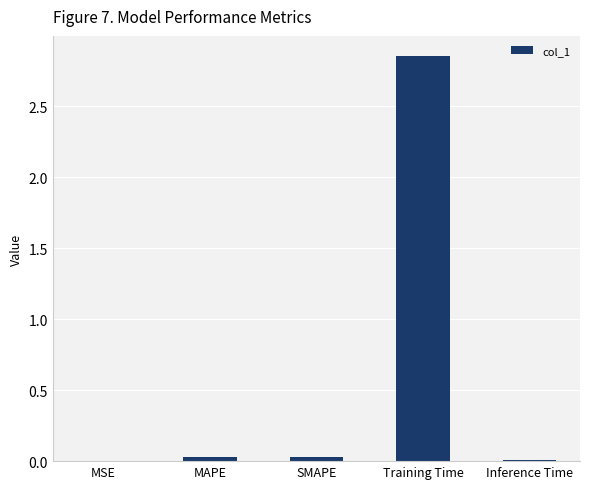

The value at SMAPE is 0.0. True or false?

True